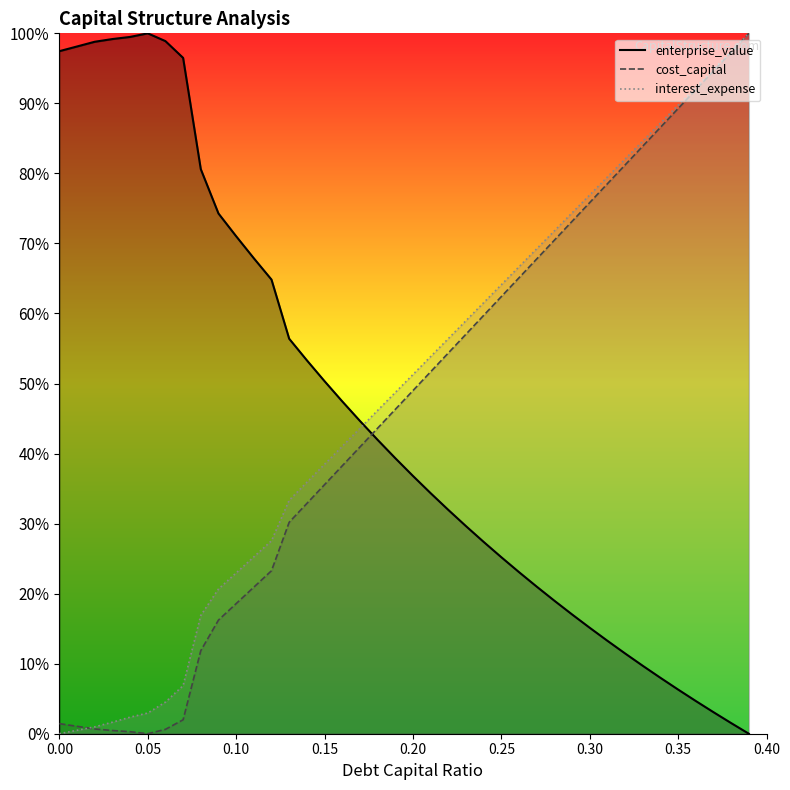

Reading left to right, list all the values displayed in this chart.

debt_capital: 0.0=0.0	0.01=0.0	0.02=0.0	0.03=0.0	0.04=0.0	0.05=0.0	0.06=0.0	0.07=0.1	0.08=0.2	0.09=0.2	0.1=0.2	0.11=0.3	0.12=0.3	0.13=0.3	0.14=0.4	0.15=0.4	0.16=0.4	0.17=0.4	0.18=0.5	0.19=0.5	0.2=0.5	0.21=0.5	0.22=0.6	0.23=0.6	0.24=0.6	0.25=0.6	0.26=0.7	0.27=0.7	0.28=0.7	0.29=0.7	0.3=0.8	0.31=0.8	0.32=0.8	0.33=0.8	0.34=0.9	0.35=0.9	0.36=0.9	0.37=0.9	0.38=1.0	0.39=1.0
enterprise_value: 0.0=1.0	0.01=1.0	0.02=1.0	0.03=1.0	0.04=1.0	0.05=1.0	0.06=1.0	0.07=1.0	0.08=0.8	0.09=0.7	0.1=0.7	0.11=0.7	0.12=0.6	0.13=0.6	0.14=0.5	0.15=0.5	0.16=0.5	0.17=0.4	0.18=0.4	0.19=0.4	0.2=0.4	0.21=0.3	0.22=0.3	0.23=0.3	0.24=0.3	0.25=0.3	0.26=0.2	0.27=0.2	0.28=0.2	0.29=0.2	0.3=0.2	0.31=0.1	0.32=0.1	0.33=0.1	0.34=0.1	0.35=0.1	0.36=0.0	0.37=0.0	0.38=0.0	0.39=0.0
cost_capital: 0.0=0.0	0.01=0.0	0.02=0.0	0.03=0.0	0.04=0.0	0.05=0.0	0.06=0.0	0.07=0.0	0.08=0.1	0.09=0.2	0.1=0.2	0.11=0.2	0.12=0.2	0.13=0.3	0.14=0.3	0.15=0.4	0.16=0.4	0.17=0.4	0.18=0.4	0.19=0.5	0.2=0.5	0.21=0.5	0.22=0.5	0.23=0.6	0.24=0.6	0.25=0.6	0.26=0.7	0.27=0.7	0.28=0.7	0.29=0.7	0.3=0.8	0.31=0.8	0.32=0.8	0.33=0.8	0.34=0.9	0.35=0.9	0.36=0.9	0.37=0.9	0.38=1.0	0.39=1.0